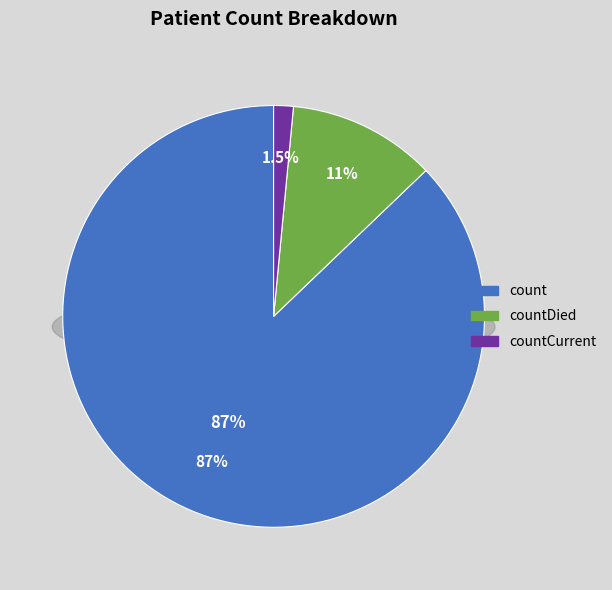

Does any single category account for the majority?

Yes